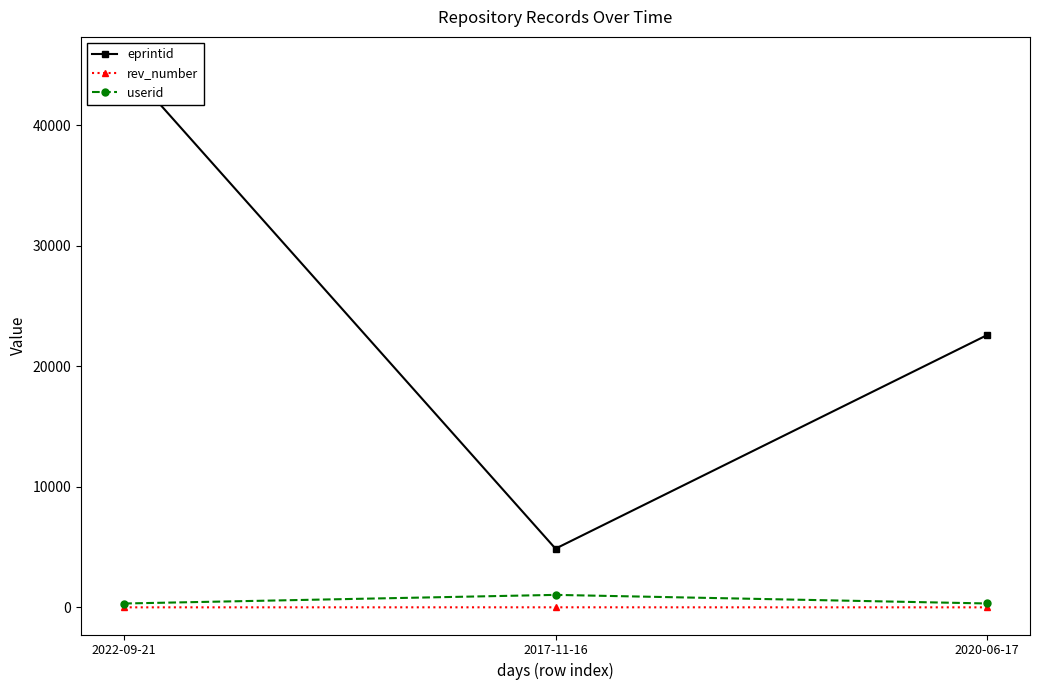

How many lines are shown in the chart?

3